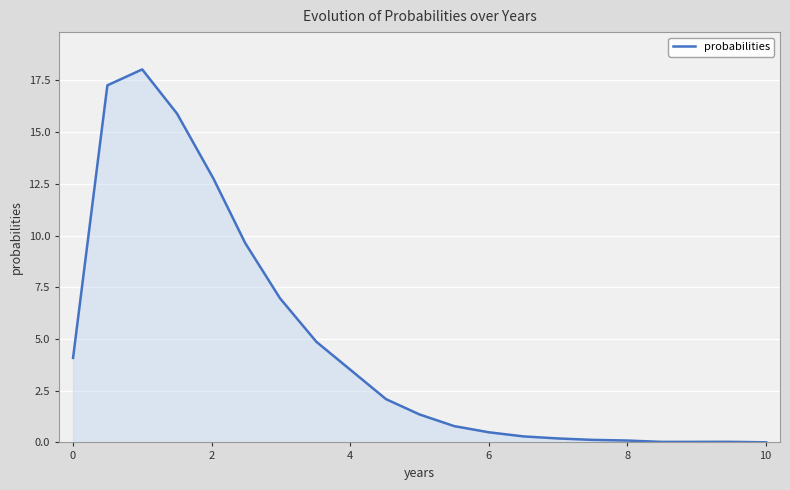

What is the greatest value displayed?

18.0